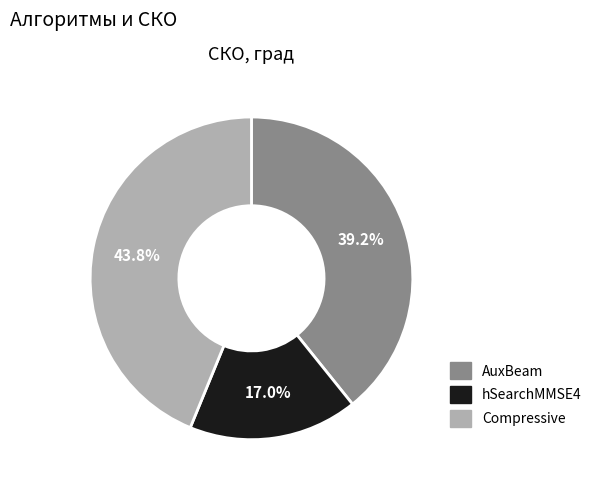

Rank the categories by value from lowest to highest.

hSearchMMSE4, AuxBeam, Compressive